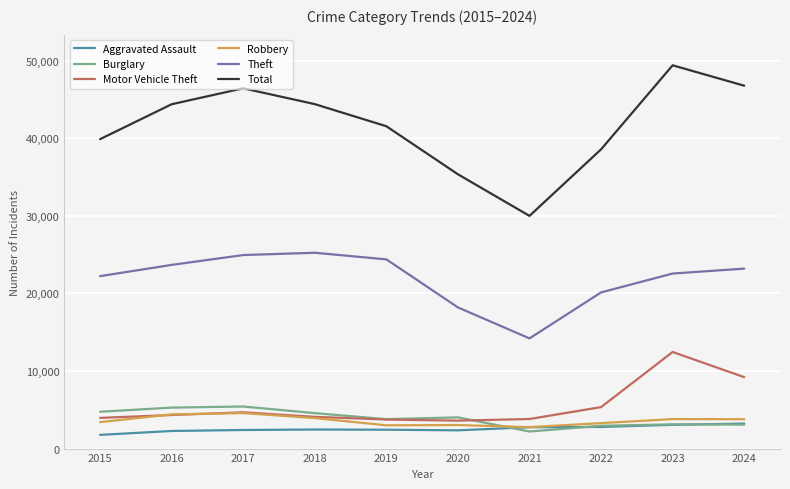

True or false: Total and Theft intersect in this chart.

False